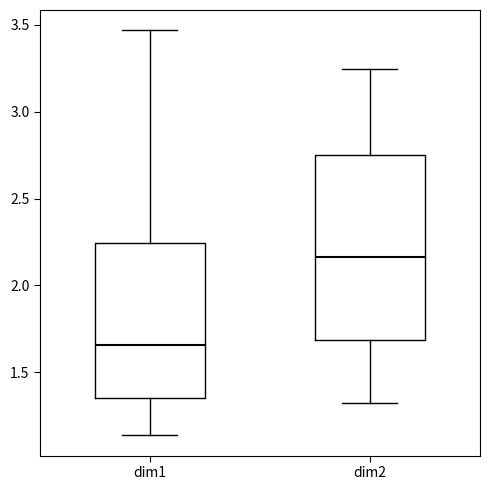

Reading left to right, read every box against the y-axis: the position of its median line, the range the box covers, and the ends of its whiskers. The values are not printed on the chart, so give them approximately, as read against the axis.

dim1: median 1.65, box 1.35 to 2.25, whiskers 1.15 to 3.45
dim2: median 2.15, box 1.70 to 2.75, whiskers 1.30 to 3.25